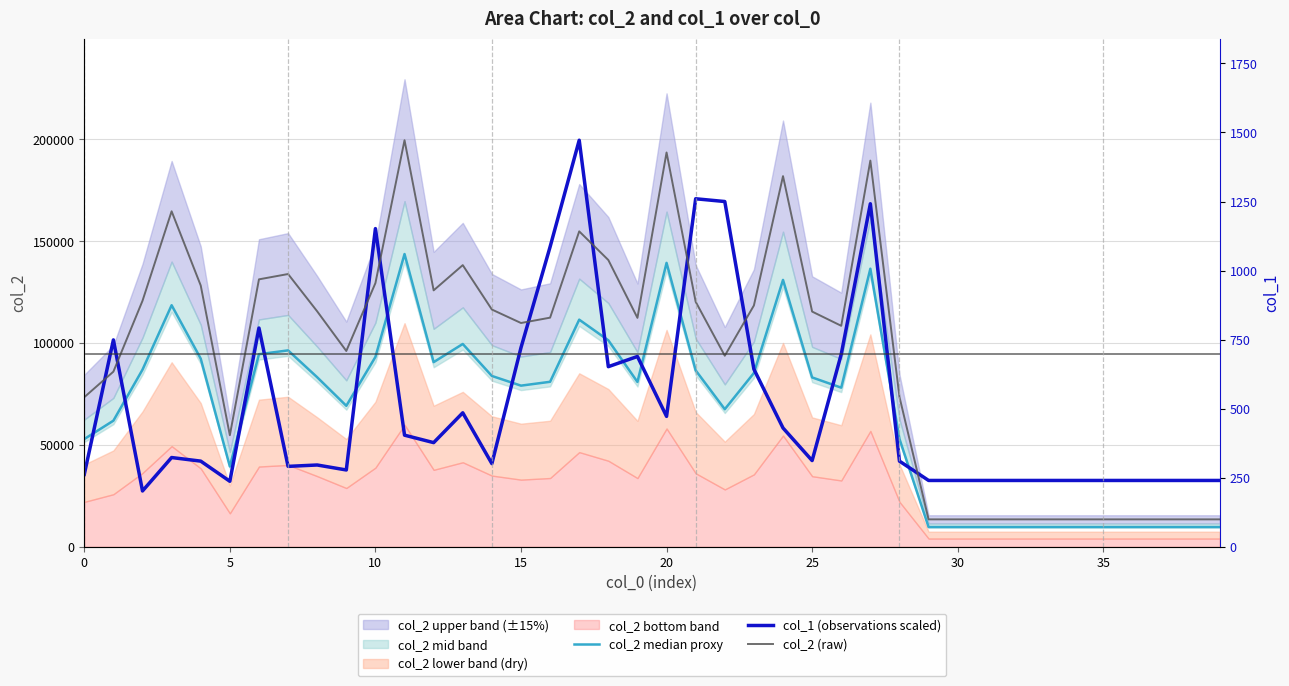

Reading right to left, extract all data points from this chart.

col_2 median proxy: 9676.8	9676.8	9676.8	9676.8	9676.8	9676.8	9676.8	9676.8	9676.8	9676.8	9676.8	52962.5	136512.7	78102.7	83132.6	131016.2	85290.5	67525.2	86602.3	139376.9	80914.3	101360.2	111492.7	80987.0	79094.9	83856.2	99555.1	90636.5	143711.3	93204.0	69203.5	83214.7	96409.4	94527.4	39418.6	92345.0	118583.3	86949.4	61897.0	52868.2
col_1 (observations scaled): 32543.3	32543.3	32543.3	32543.3	32543.3	32543.3	32543.3	32543.3	32543.3	32543.3	32543.3	42035.1	168411.7	94511.2	42306.3	58306.8	87189.0	169496.4	170852.4	64001.9	93426.4	88409.3	199599.0	147258.5	97765.5	40814.7	65764.6	51120.1	54781.2	156207.9	37696.0	40136.8	39458.8	107392.9	32136.5	42035.1	43797.9	27390.6	101562.3	35526.5
col_2 (raw): 13440.0	13440.0	13440.0	13440.0	13440.0	13440.0	13440.0	13440.0	13440.0	13440.0	13440.0	73559.0	189601.0	108476.0	115462.0	181967.0	118459.0	93785.0	120281.0	193579.0	112381.0	140778.0	154851.0	112482.0	109854.0	116467.0	138271.0	125884.0	199599.0	129450.0	96116.0	115576.0	133902.0	131288.0	54748.0	128257.0	164699.0	120763.0	85968.0	73428.0